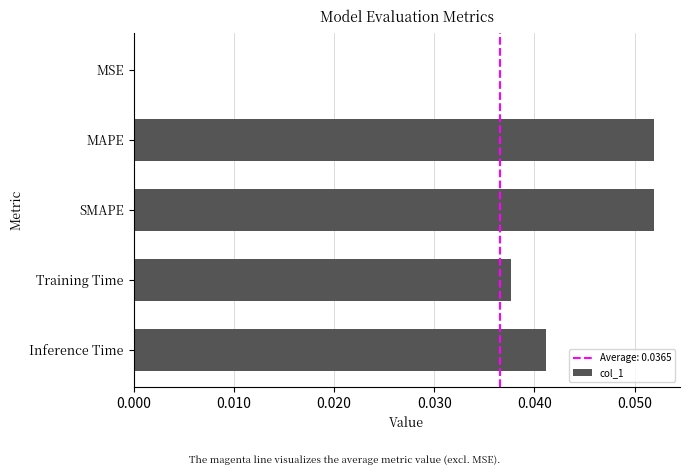

Between MSE and MAPE, which is larger?

MAPE